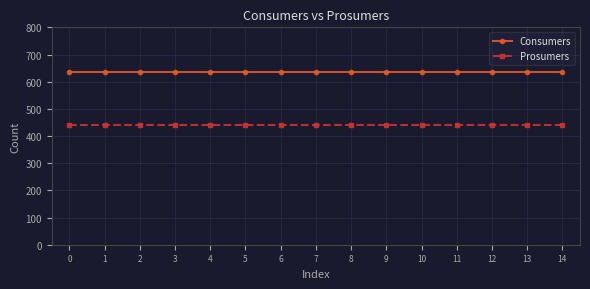

What are all the series names shown in the legend?

Consumers, Prosumers